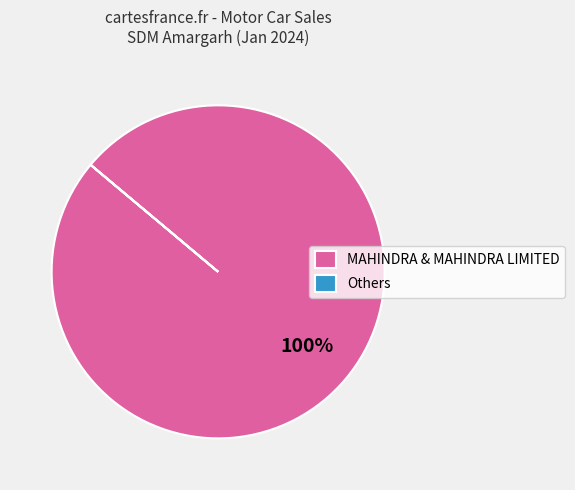

The MAHINDRA & MAHINDRA LIMITED slice represents 100% of the pie. True or false?

True